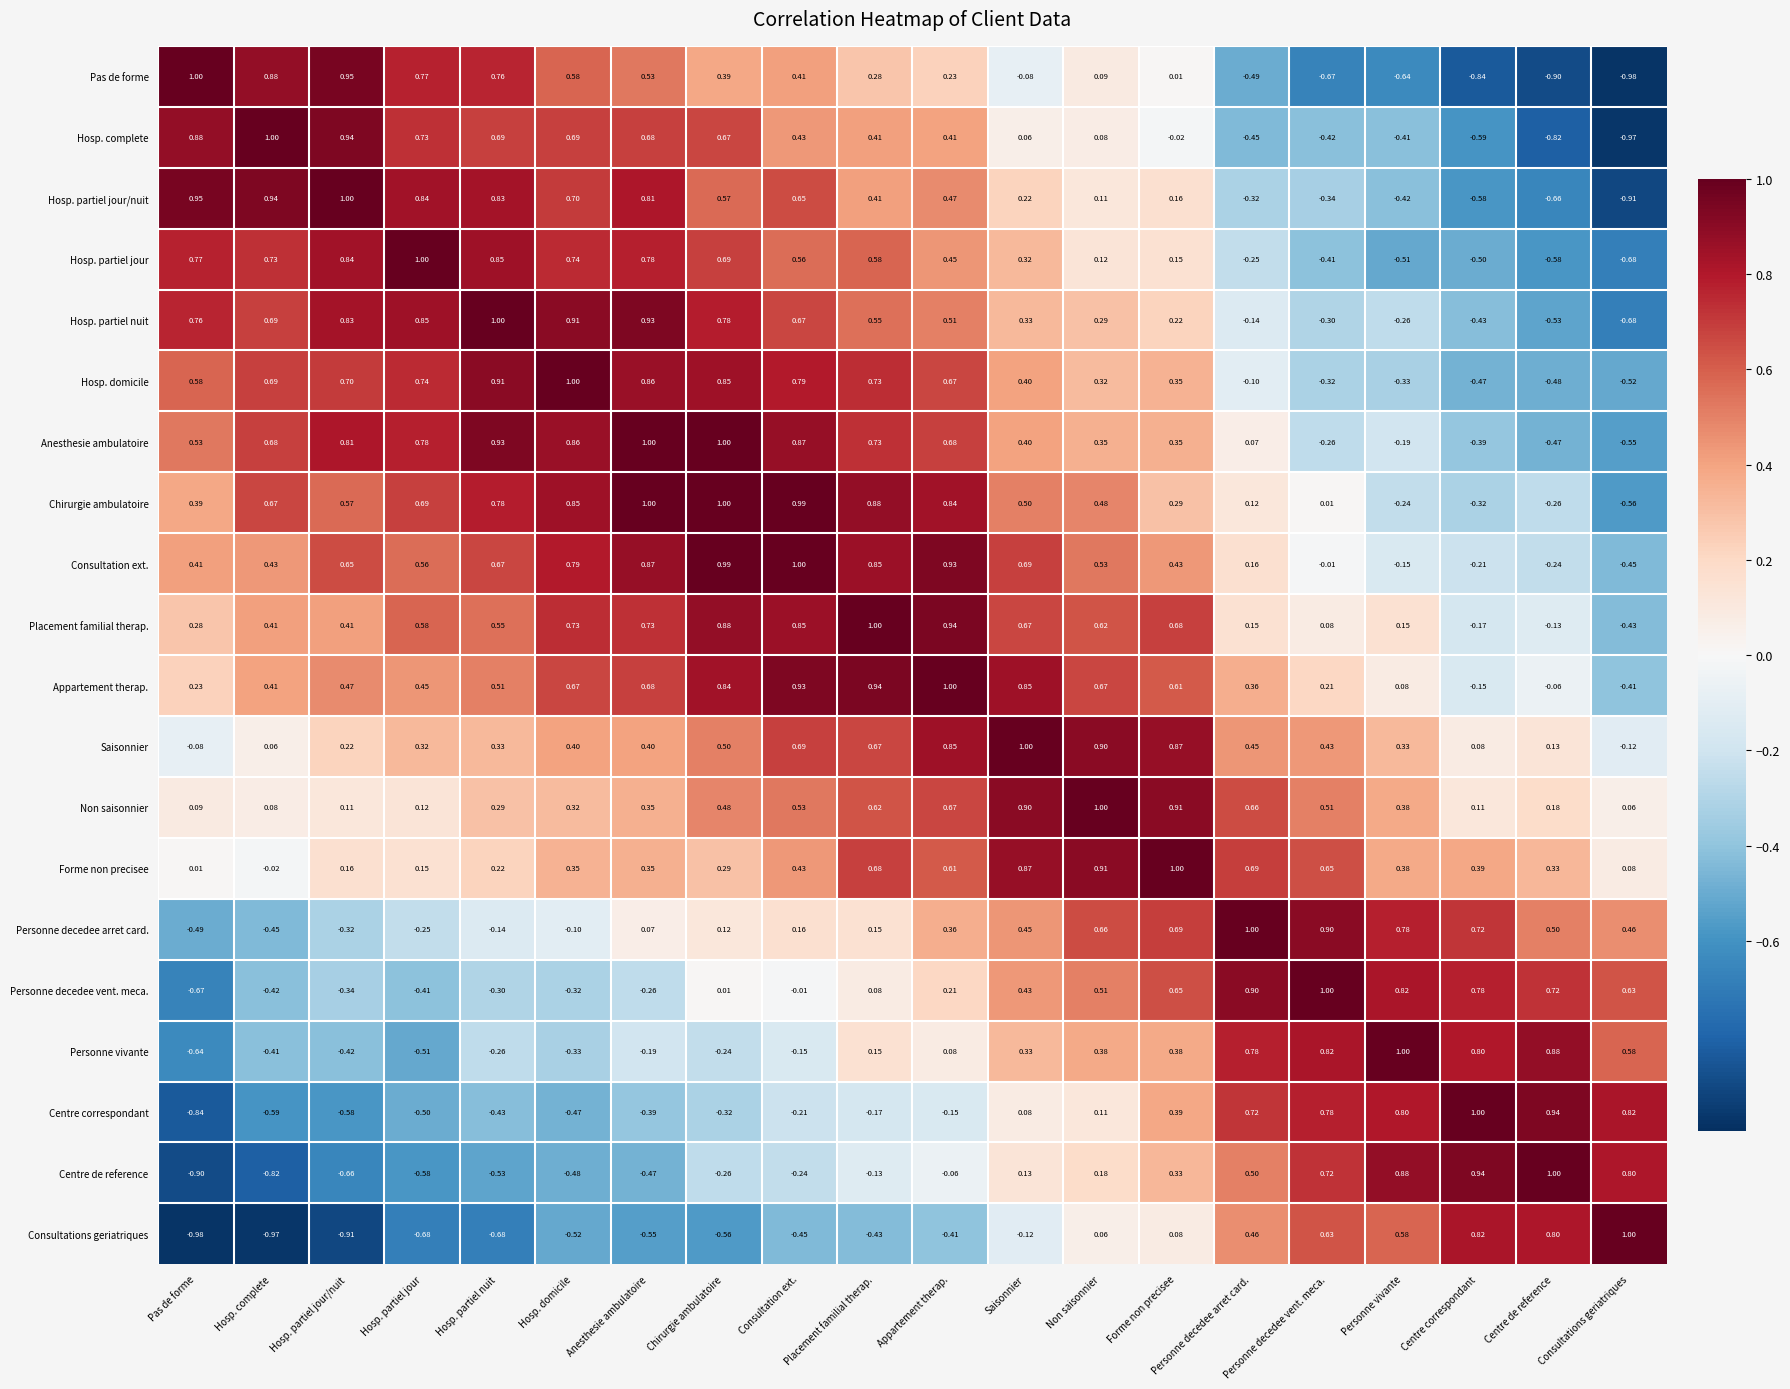

Where does the Anesthesie ambulatoire series first go above 0?

Pas de forme